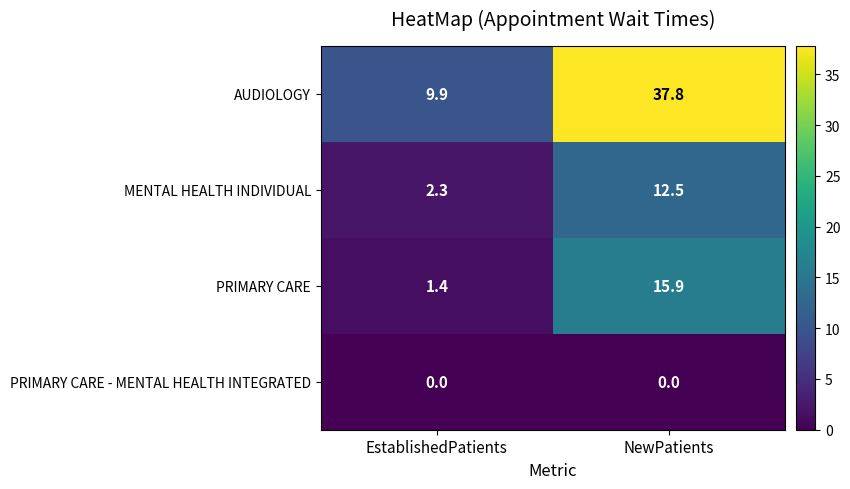

Which series has the largest range (max minus min)?

AUDIOLOGY